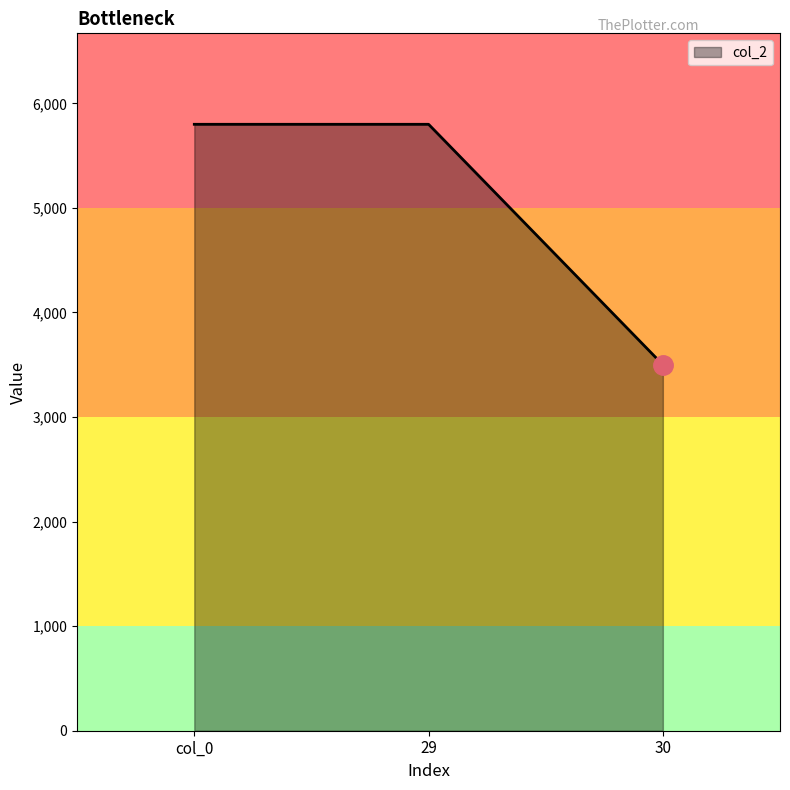

How many series are shown in this chart?

1